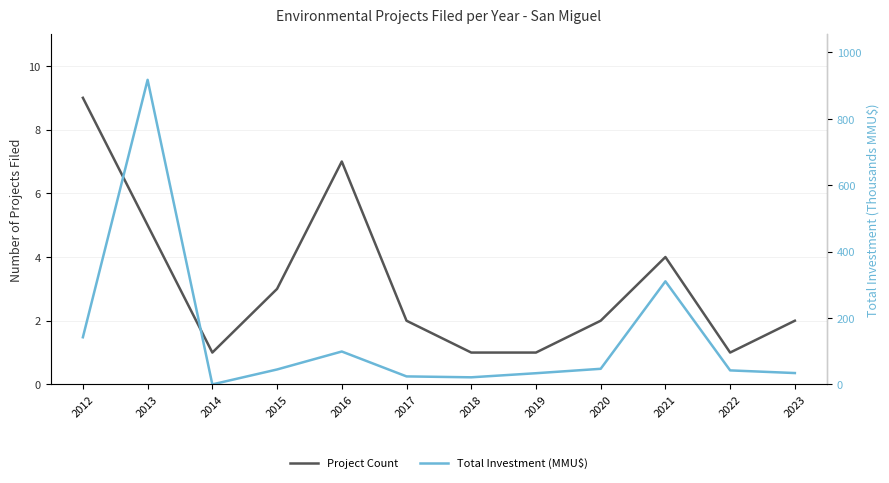

How many series are shown in this chart?

2